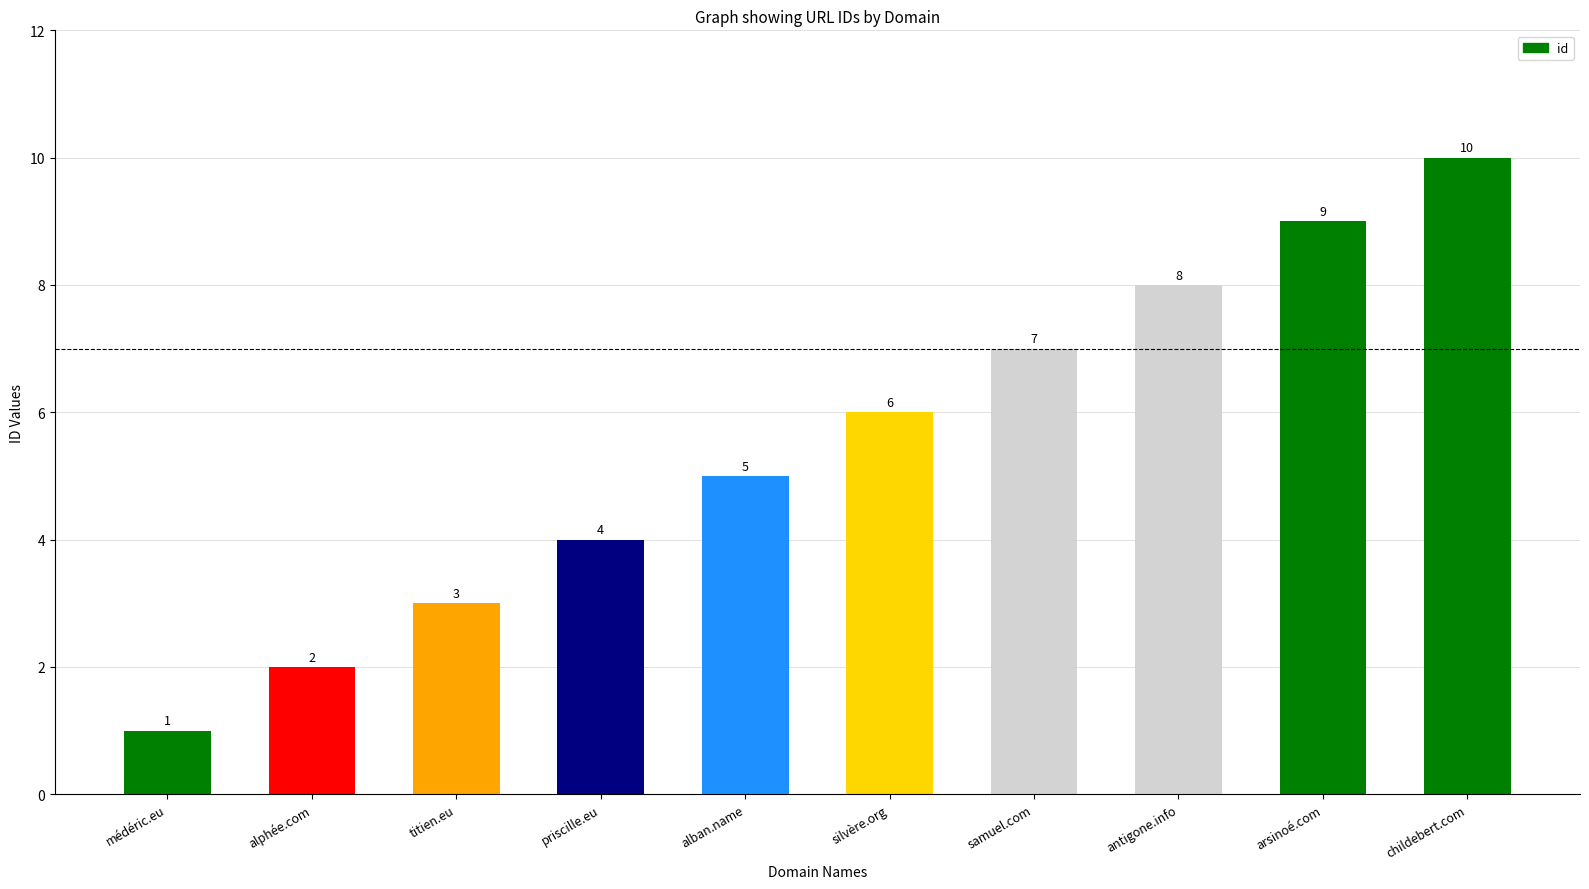

What is the ratio of the value at alban.name to the value at antigone.info?

0.6